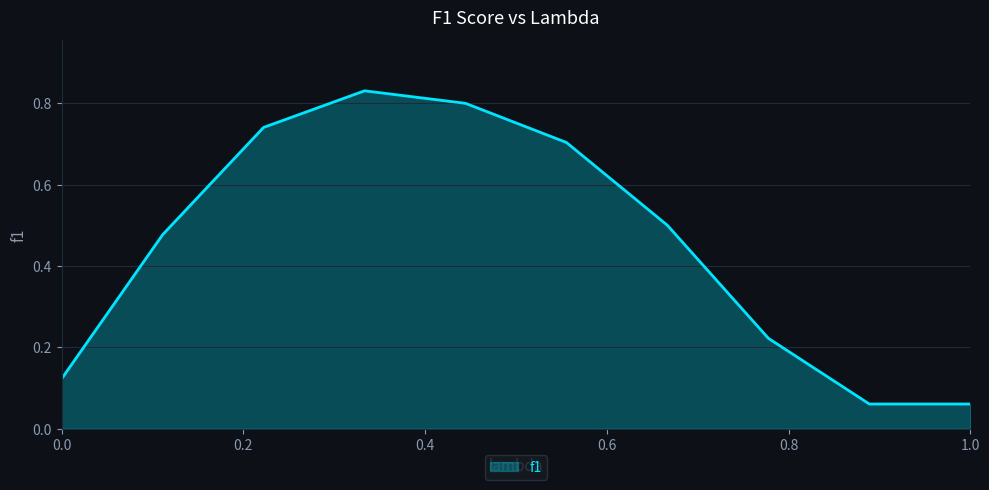

How many lines are shown in the chart?

1